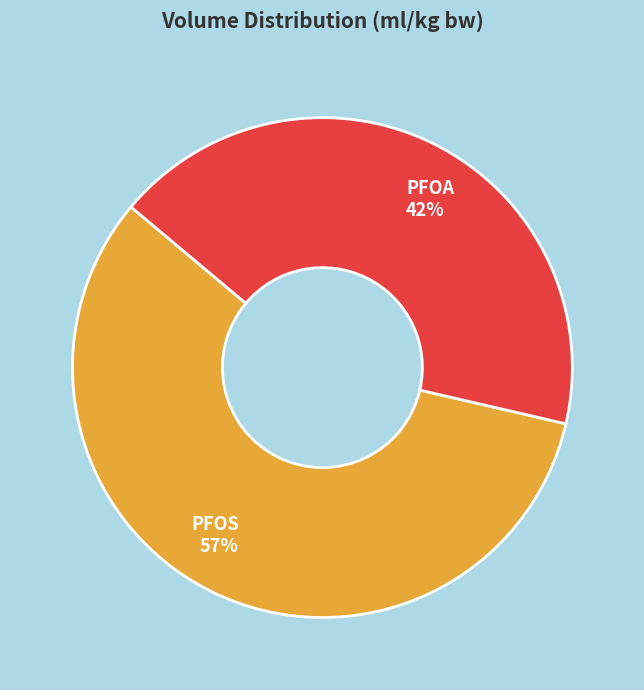

Is it true that PFOA is 42% of the pie?

True